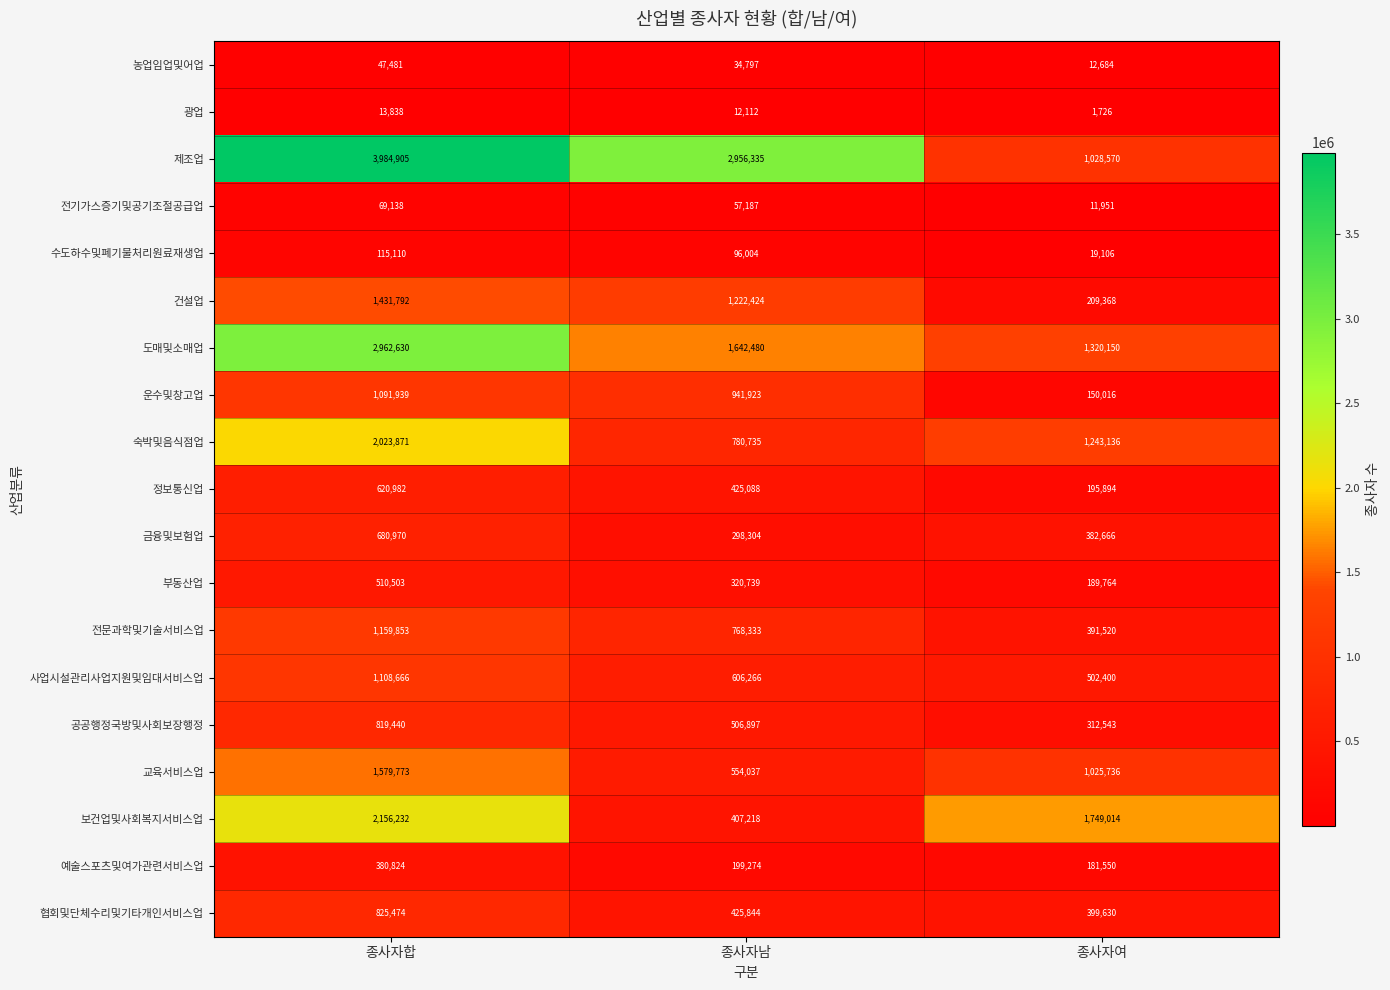

Is it true that 농업임업및어업 equals 34797 at 종사자남?

True